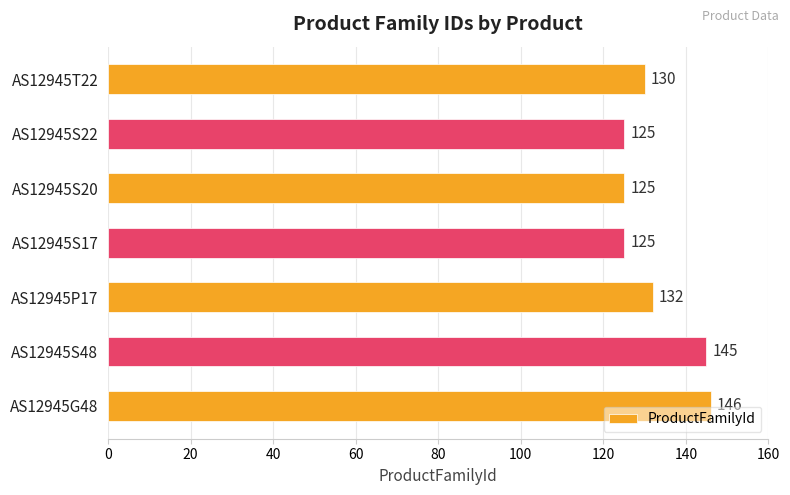

Does the chart contain any negative values?

No